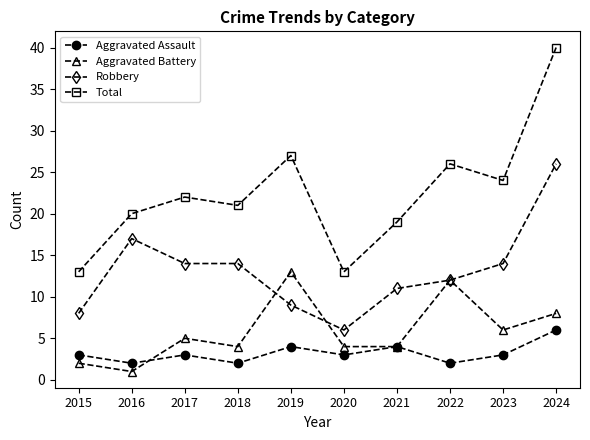

At which category does the chart reach its minimum across all series?

2016